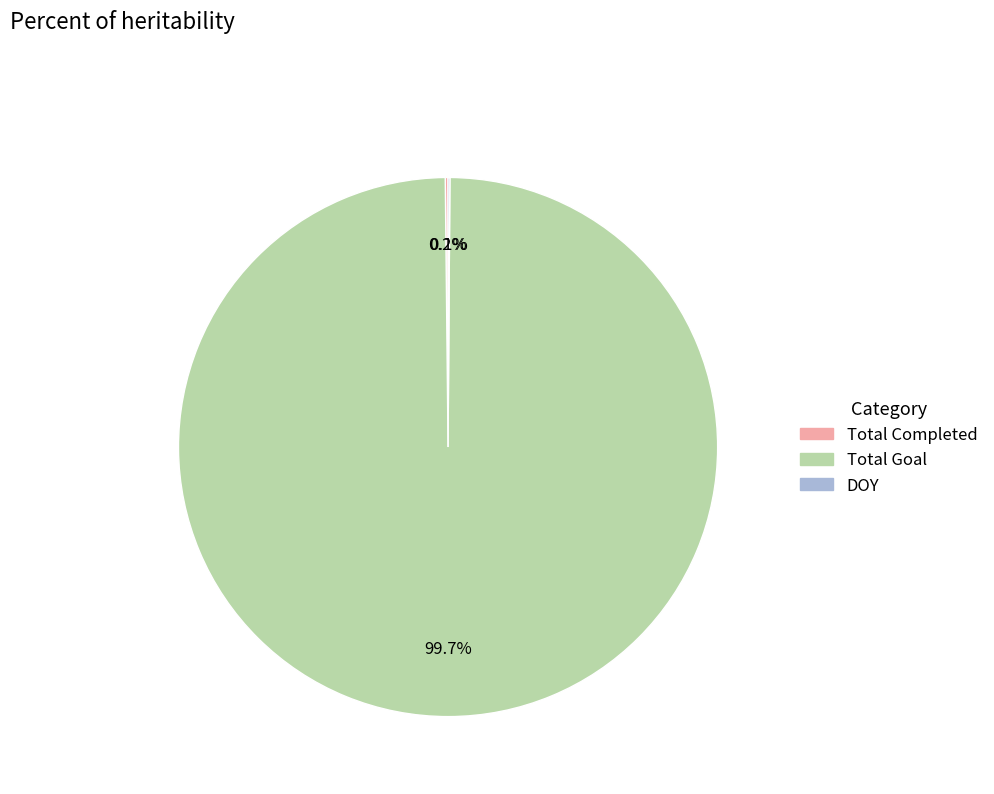

Does any single category account for the majority?

Yes